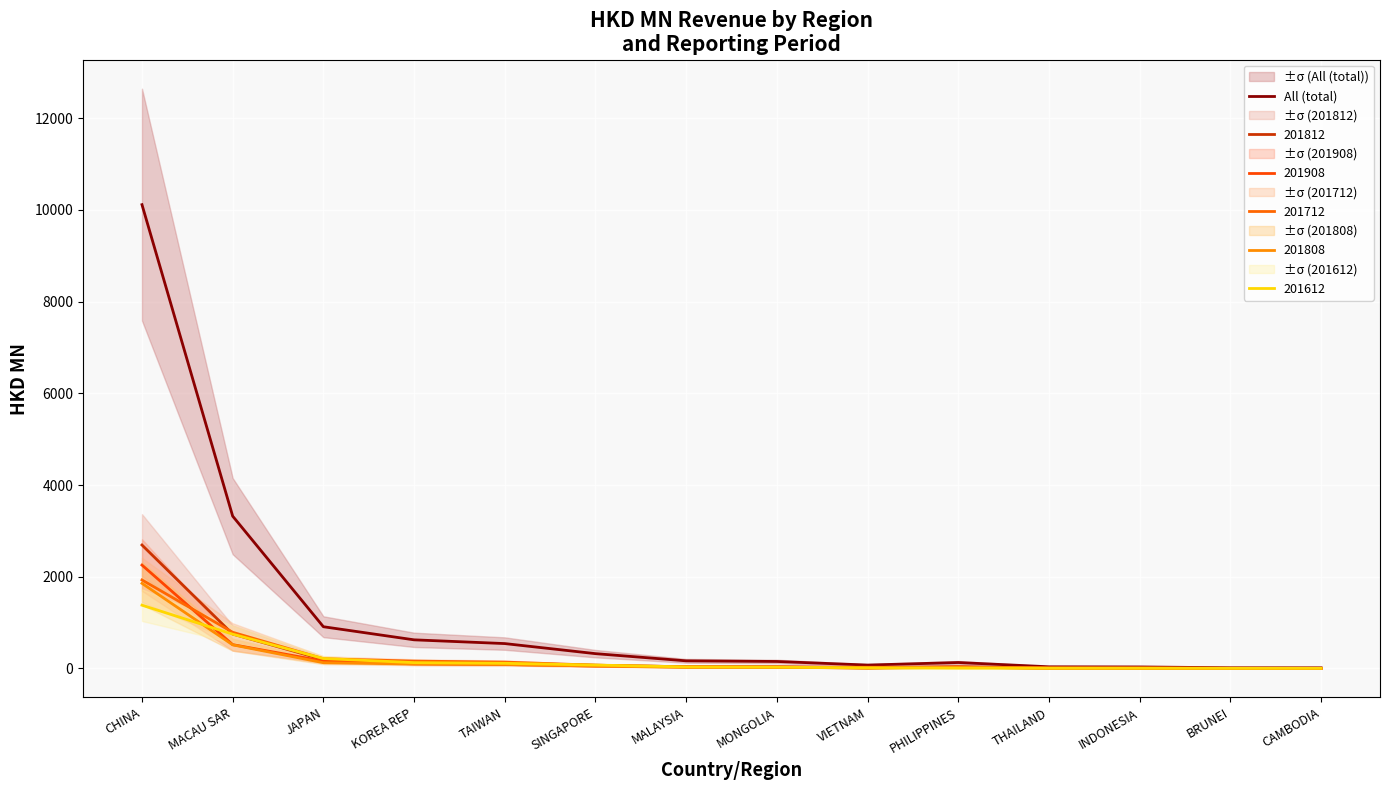

What is the difference between the maximum and second lowest values?

10096.6